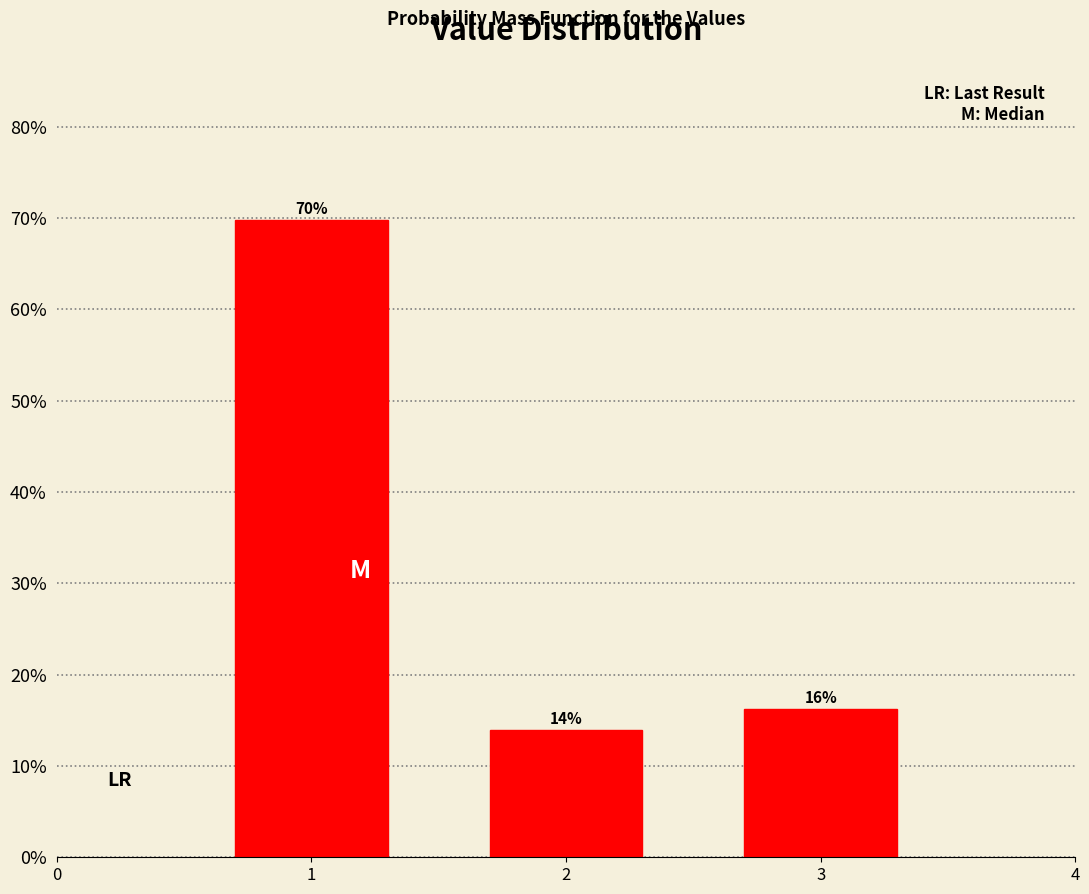

What is the average value?

33.3